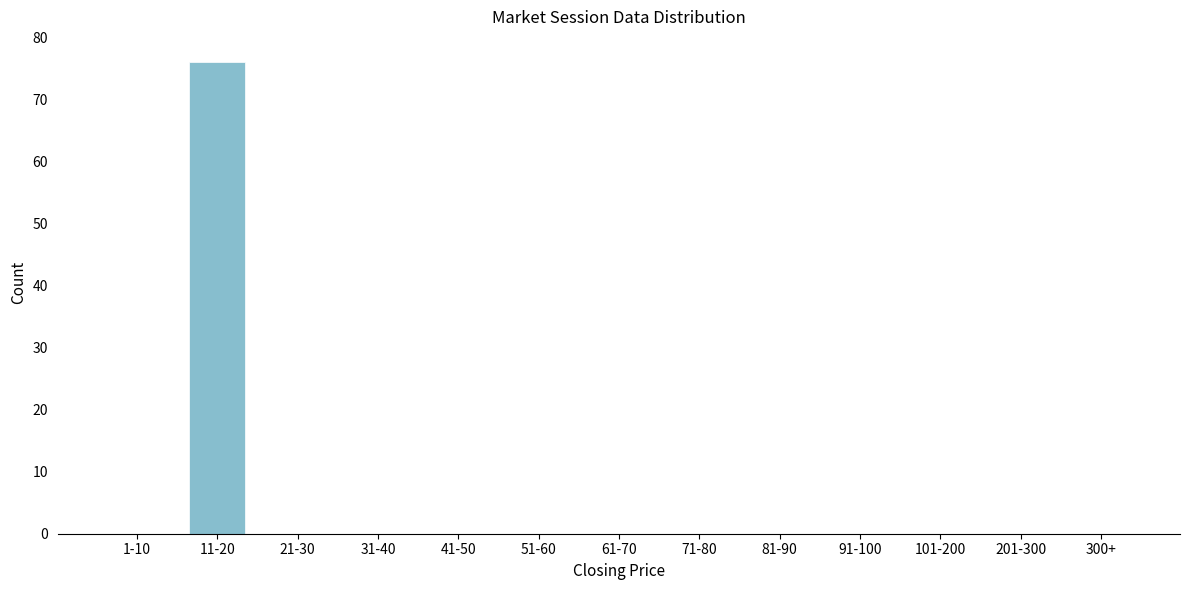

Reading right to left, extract all data points from this chart.

300+=0	201-300=0	101-200=0	91-100=0	81-90=0	71-80=0	61-70=0	51-60=0	41-50=0	31-40=0	21-30=0	11-20=76	1-10=0